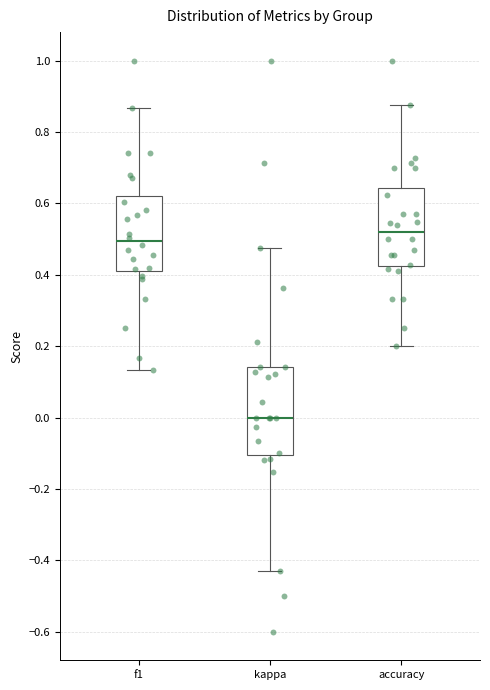

Comparing the boxes themselves (not the whiskers), which one is the tallest?

kappa